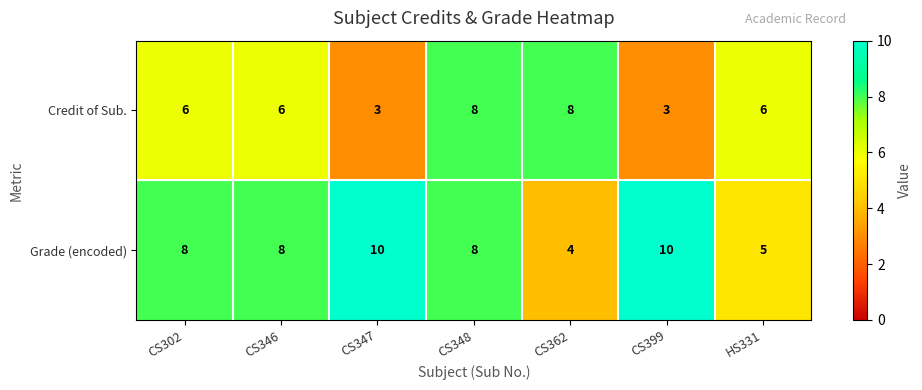

Reading right to left, what are all the values shown in this chart?

Credit of Sub.: HS331=6	CS399=3	CS362=8	CS348=8	CS347=3	CS346=6	CS302=6
Grade (encoded): HS331=5	CS399=10	CS362=4	CS348=8	CS347=10	CS346=8	CS302=8